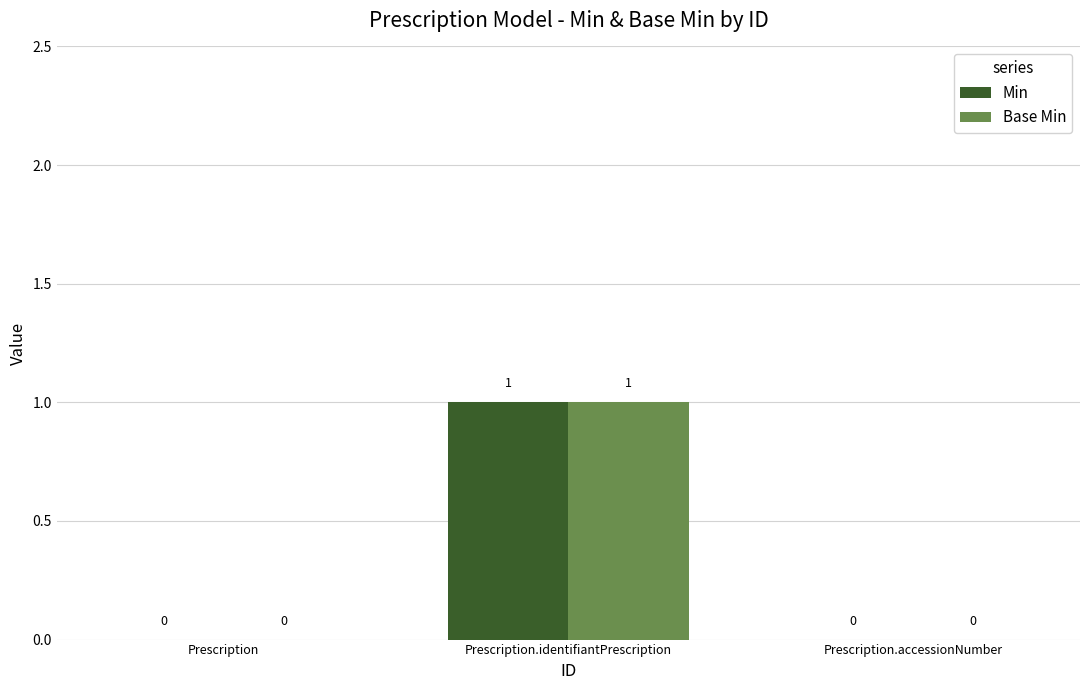

At which label does Base Min reach its peak?

Prescription.identifiantPrescription